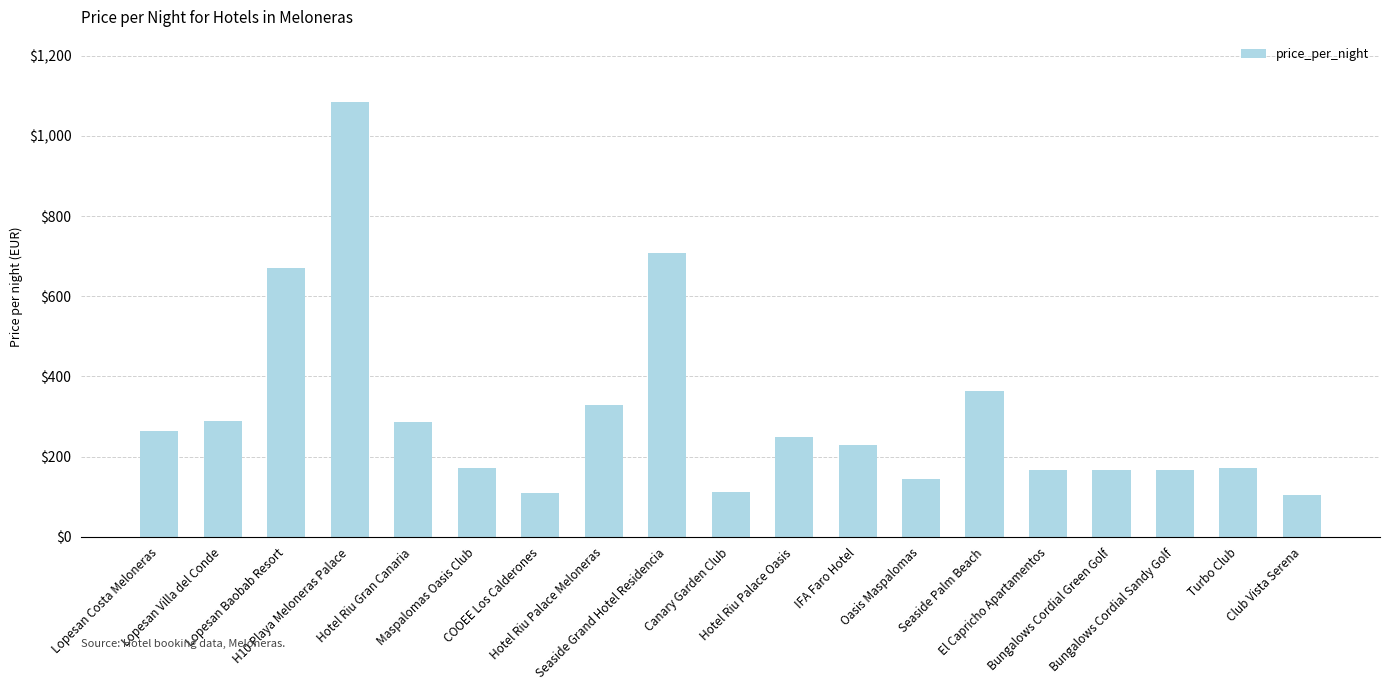

What is the difference between the second highest and minimum values?

603